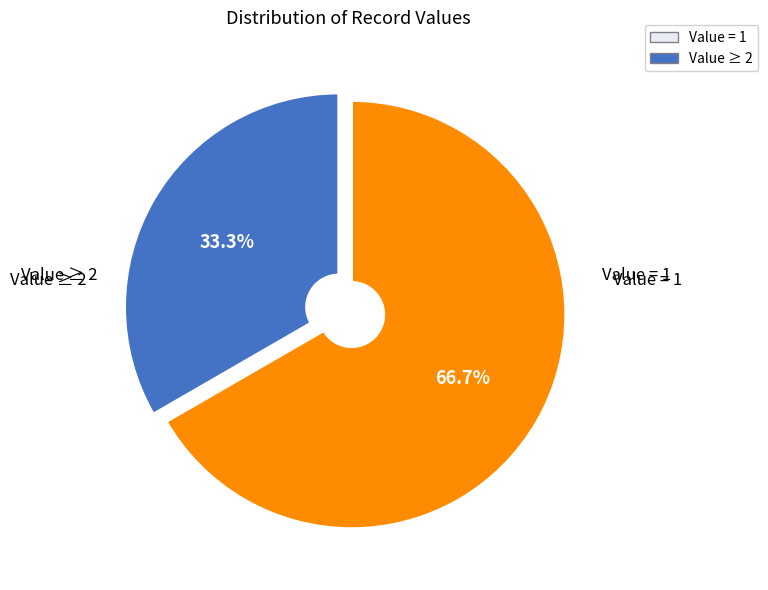

Is there a majority slice in this chart?

Yes